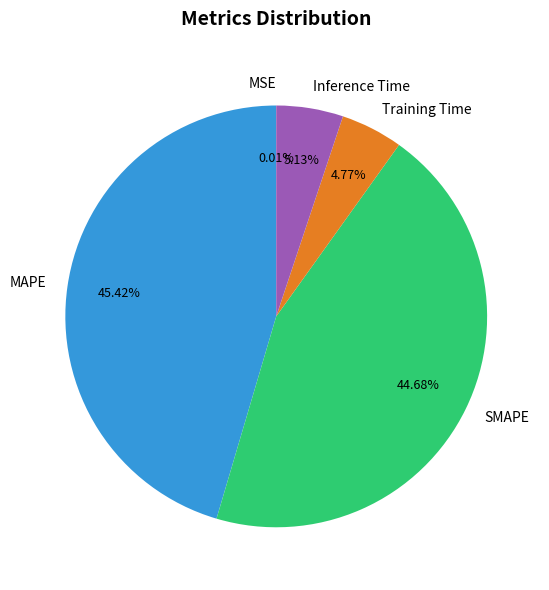

To the nearest percent, what is the average slice percentage?

20%